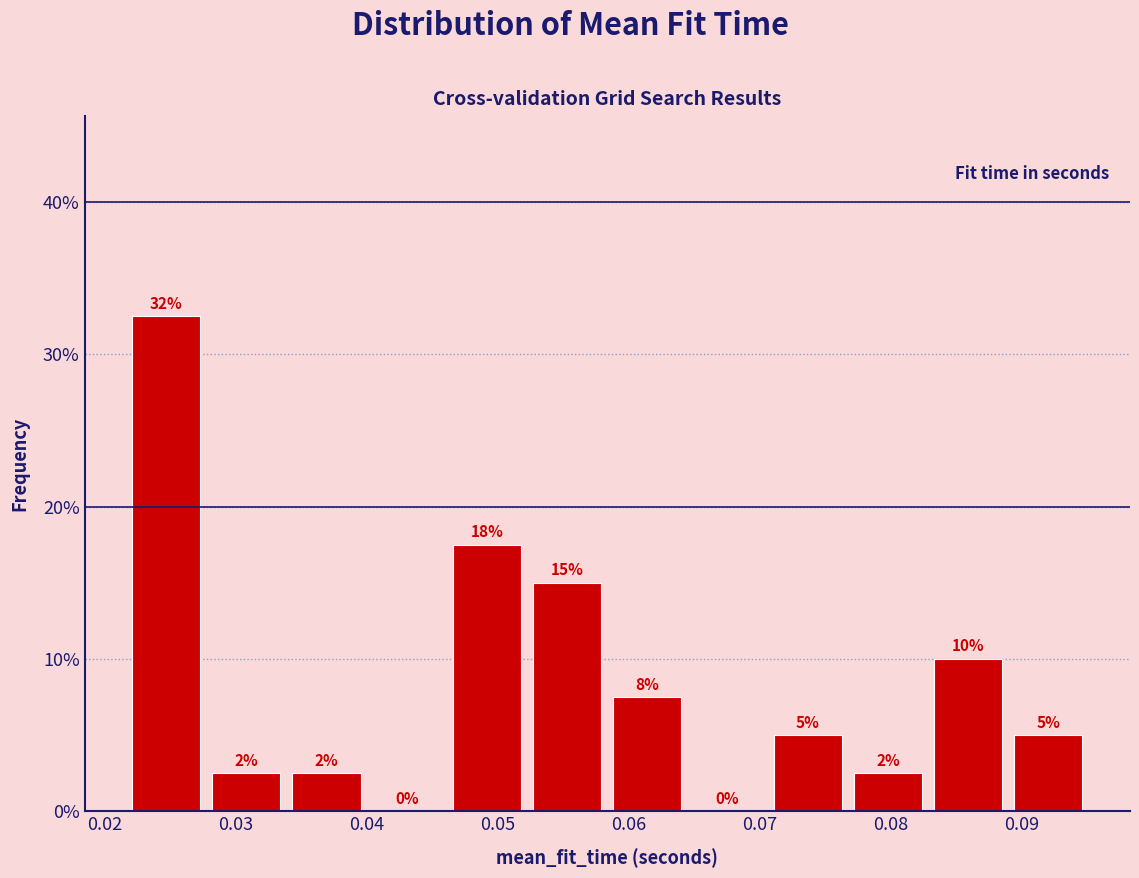

Which range on the x-axis has the tallest bar?

0.022 to 0.028